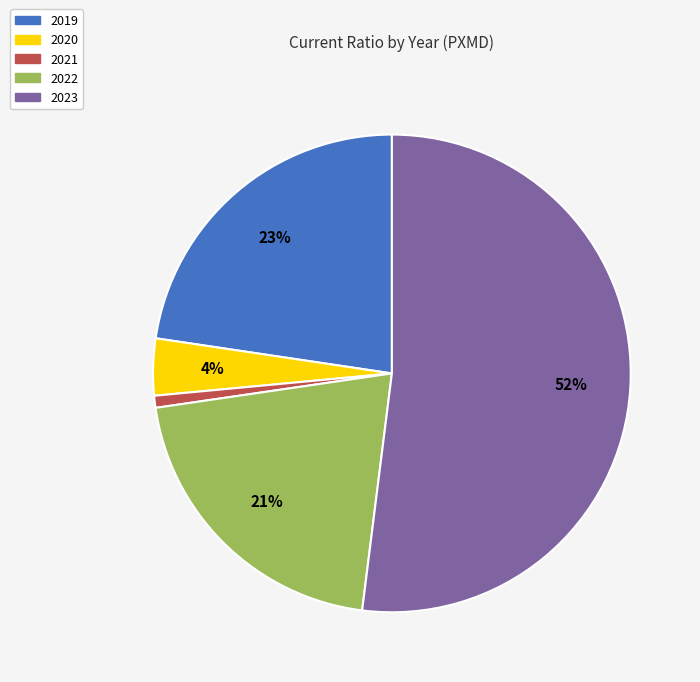

How many segments does this pie chart have?

5